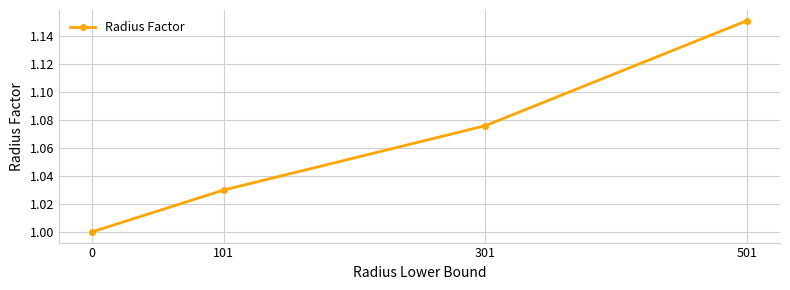

True or false: the data has more than 0 interior local peaks.

False